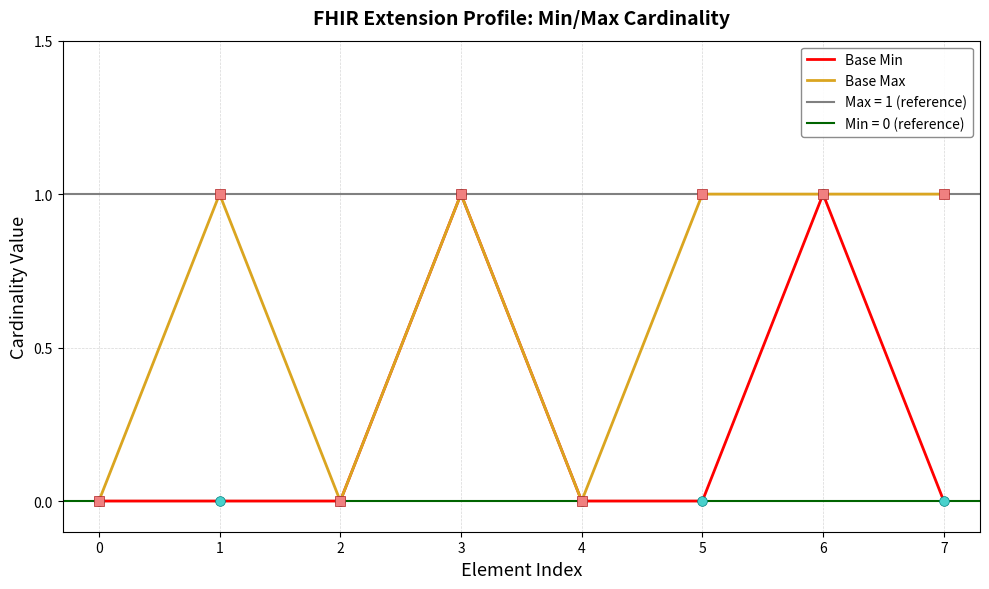

List the labels in order of Base Min value, largest first.

3, 6, 0, 1, 2, 4, 5, 7